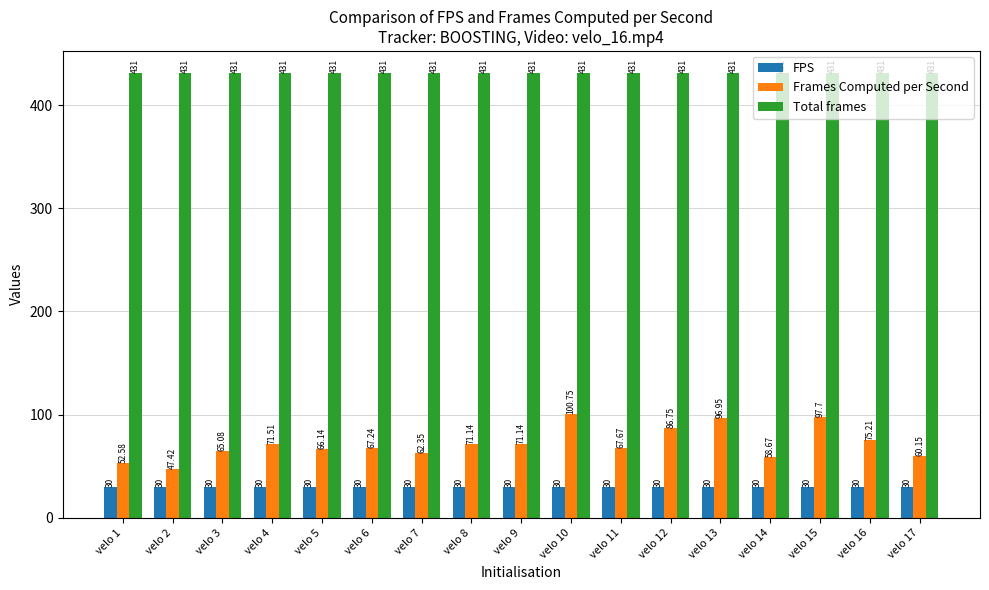

What is the value of the Frames Computed per Second bar at the 6th from the left?

67.2